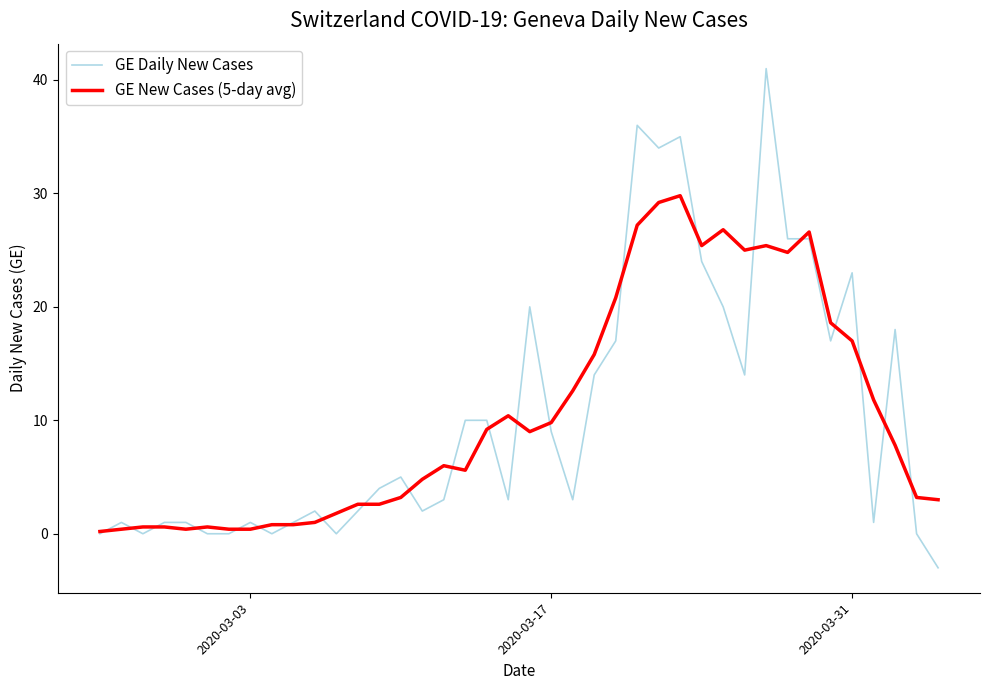

What is the lowest value of the GE New Cases (5-day avg) series?

0.2